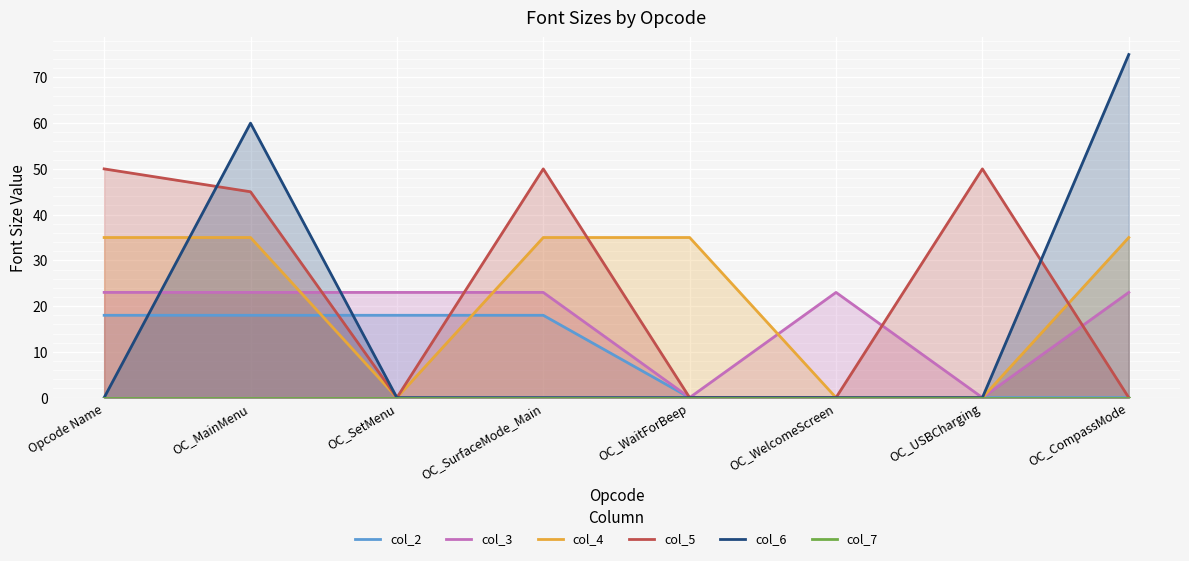

At which category does col_6 reach its first local peak?

OC_MainMenu